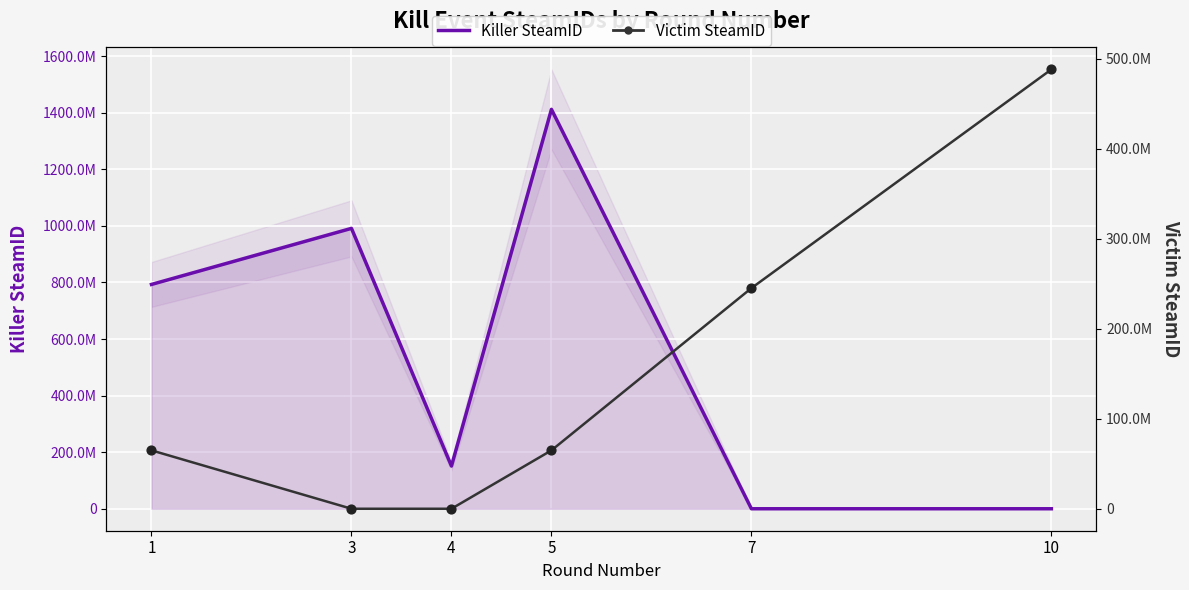

Which series has the largest total across all categories?

Killer SteamID